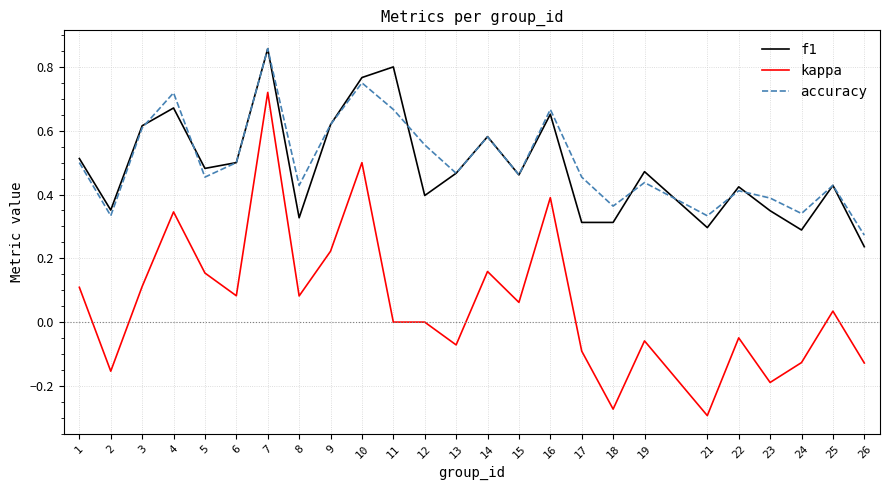

Which series has the widest spread of values?

kappa